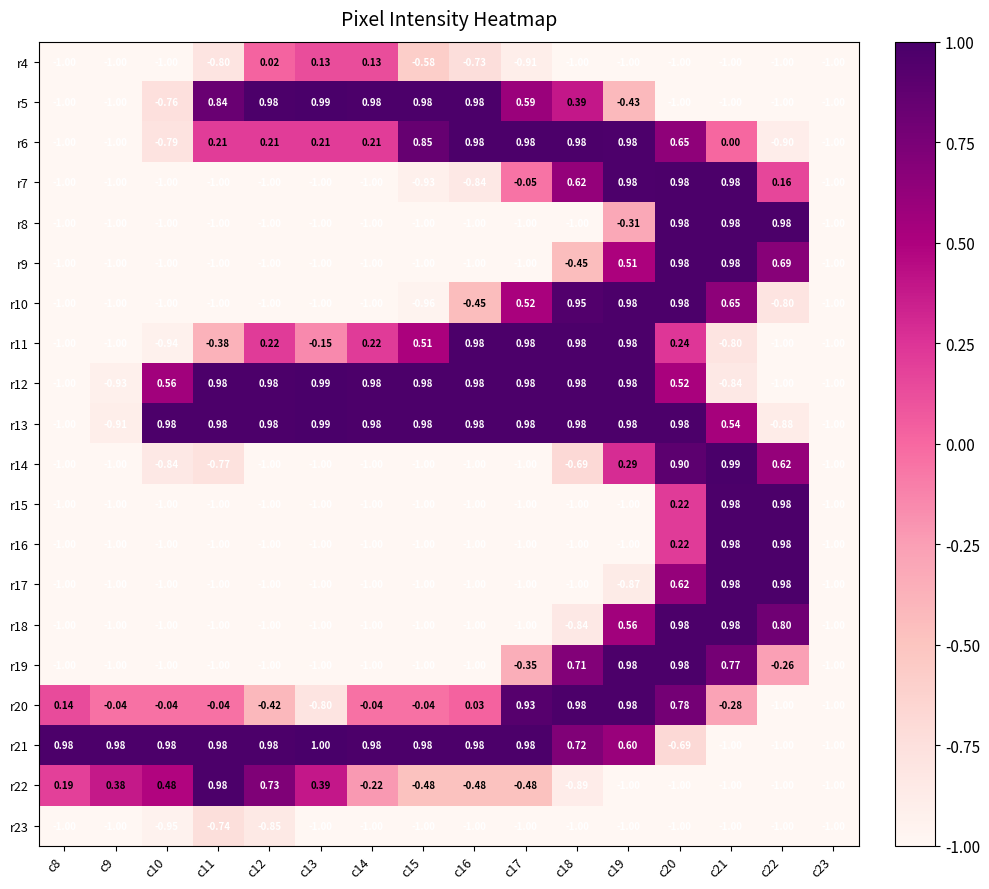

Is the value of r14 at c23 greater than the value of r19 at c17?

No